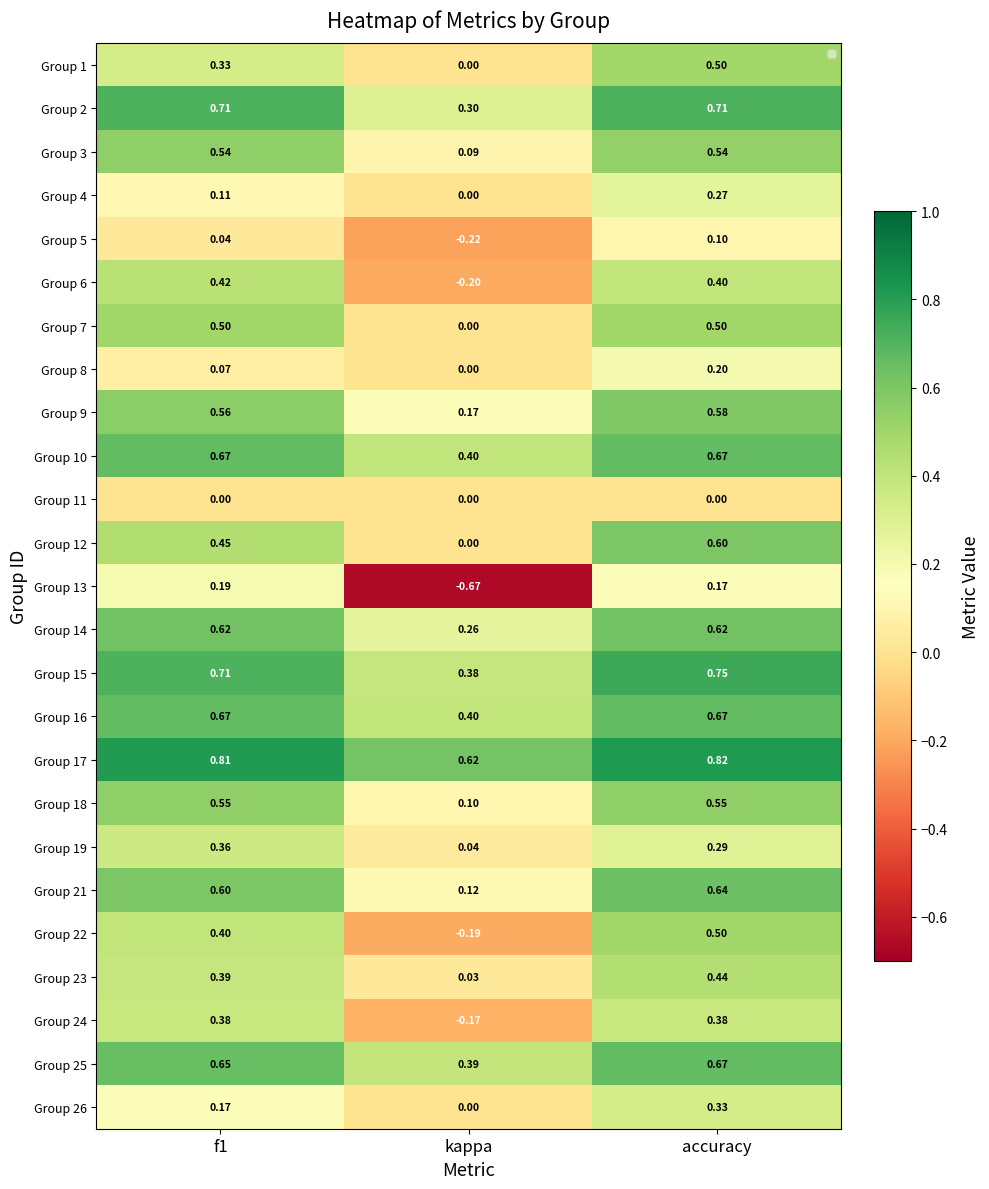

Which series has the widest spread of values?

Group 13